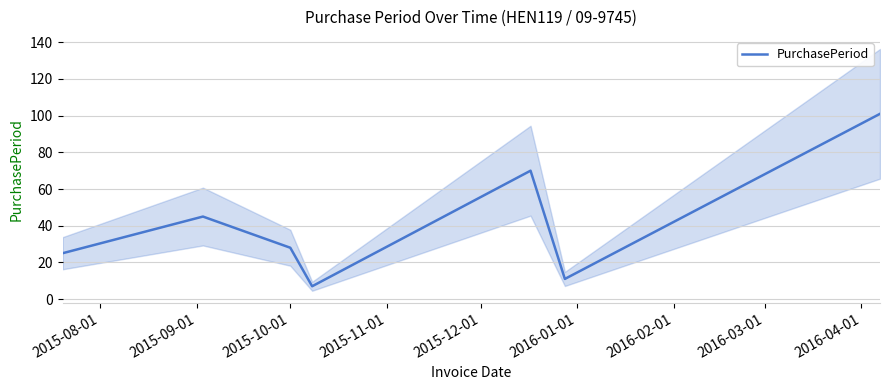

What is the value of the 4th point from the left?

7